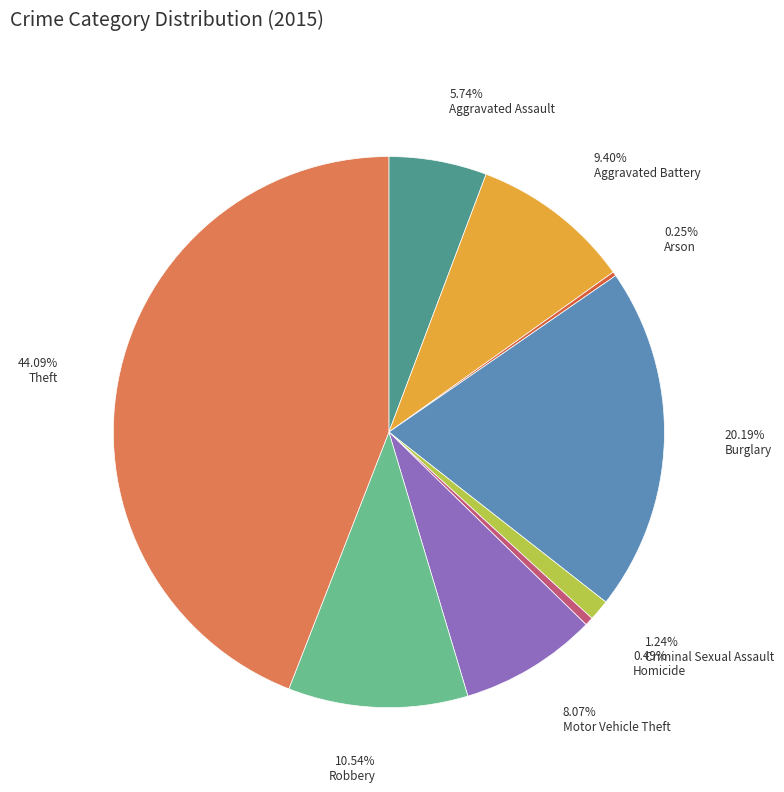

Which has a higher value, Burglary or Motor Vehicle Theft?

Burglary